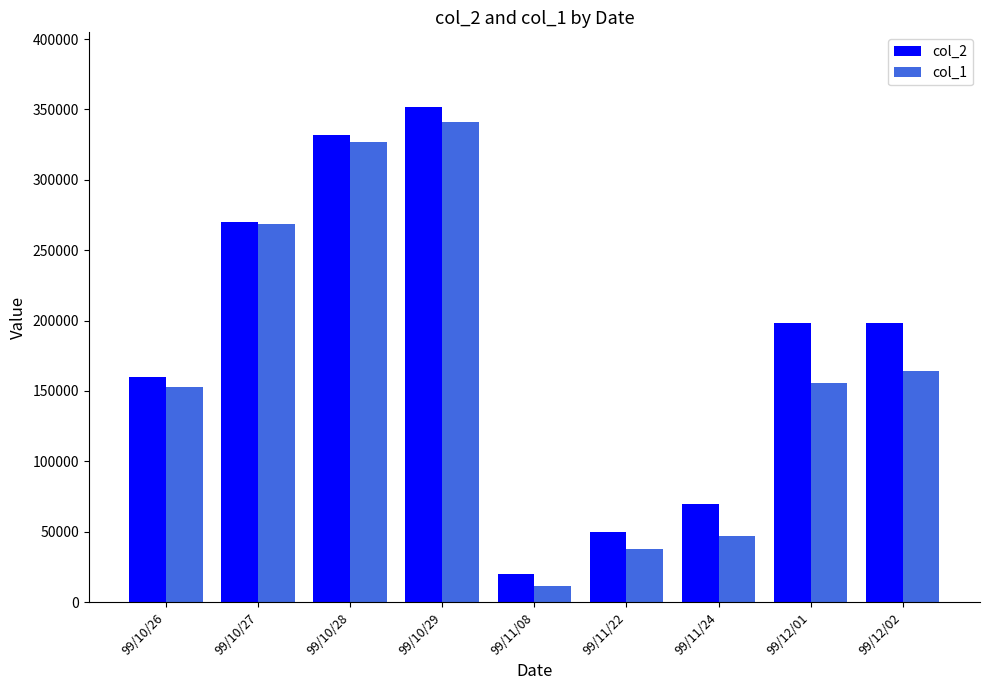

The value of col_2 at 99/10/28 is 332000. True or false?

True